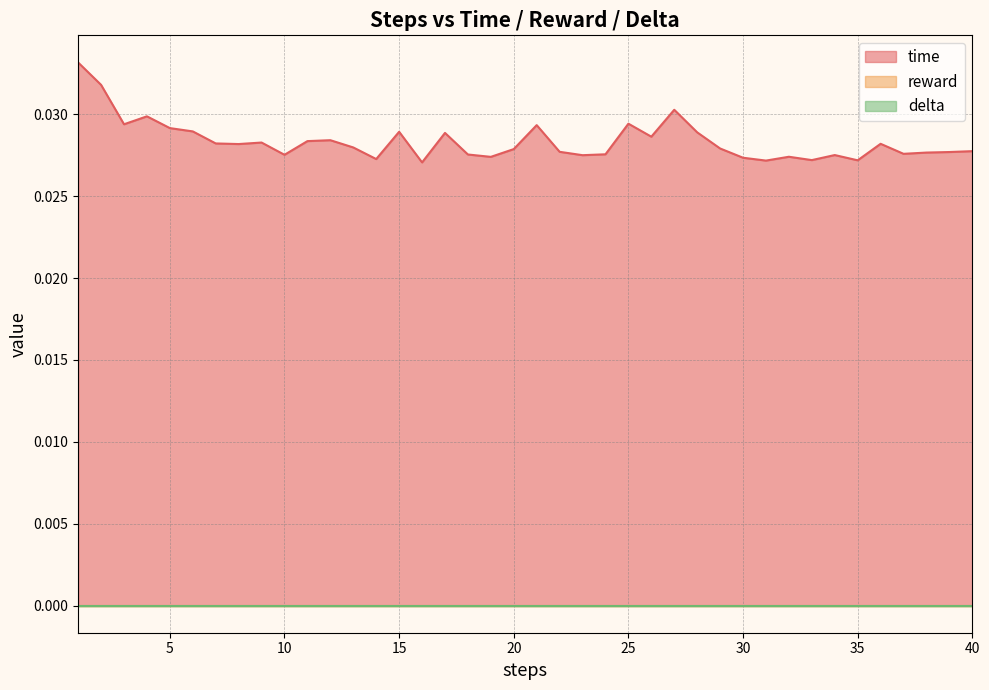

At which category does the chart reach its minimum across all series?

1